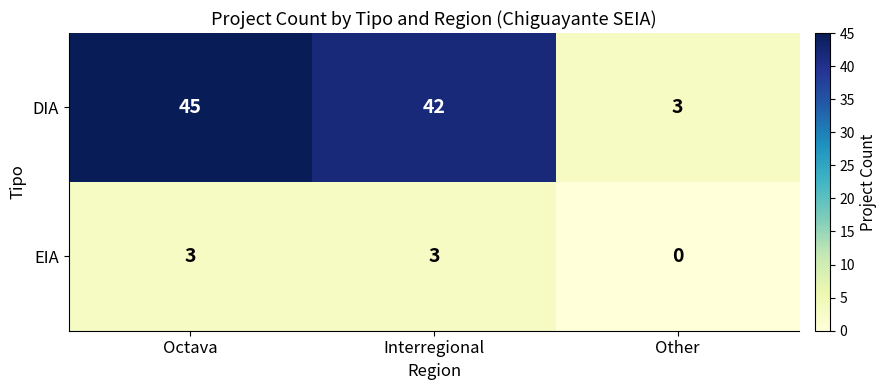

Reading left to right, extract all data points from this chart.

DIA: Octava=45	Interregional=42	Other=3
EIA: Octava=3	Interregional=3	Other=0